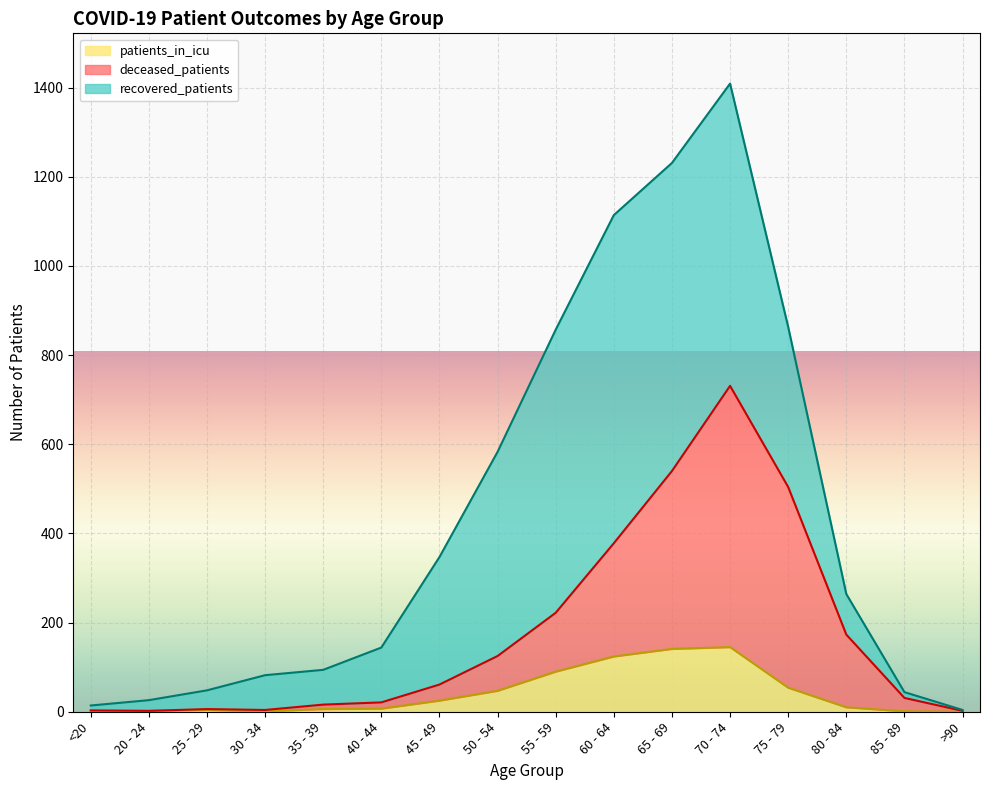

How many interior local valleys does the deceased_patients series have?

2